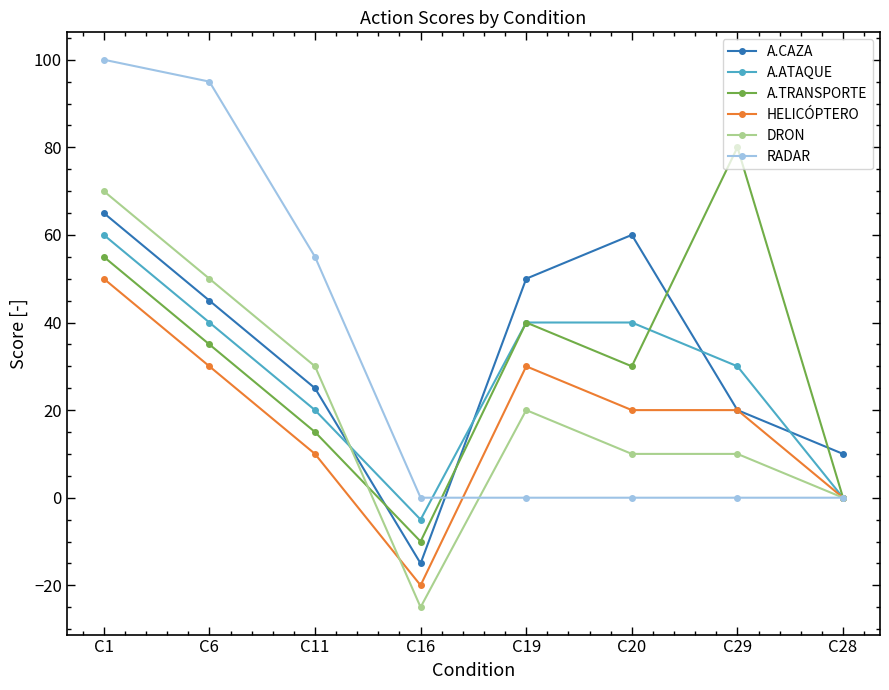

Between C1 and C19, which series saw the biggest shift?

RADAR